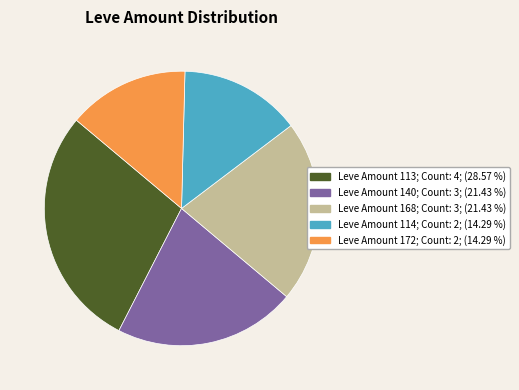

Count the number of slices in the pie.

5